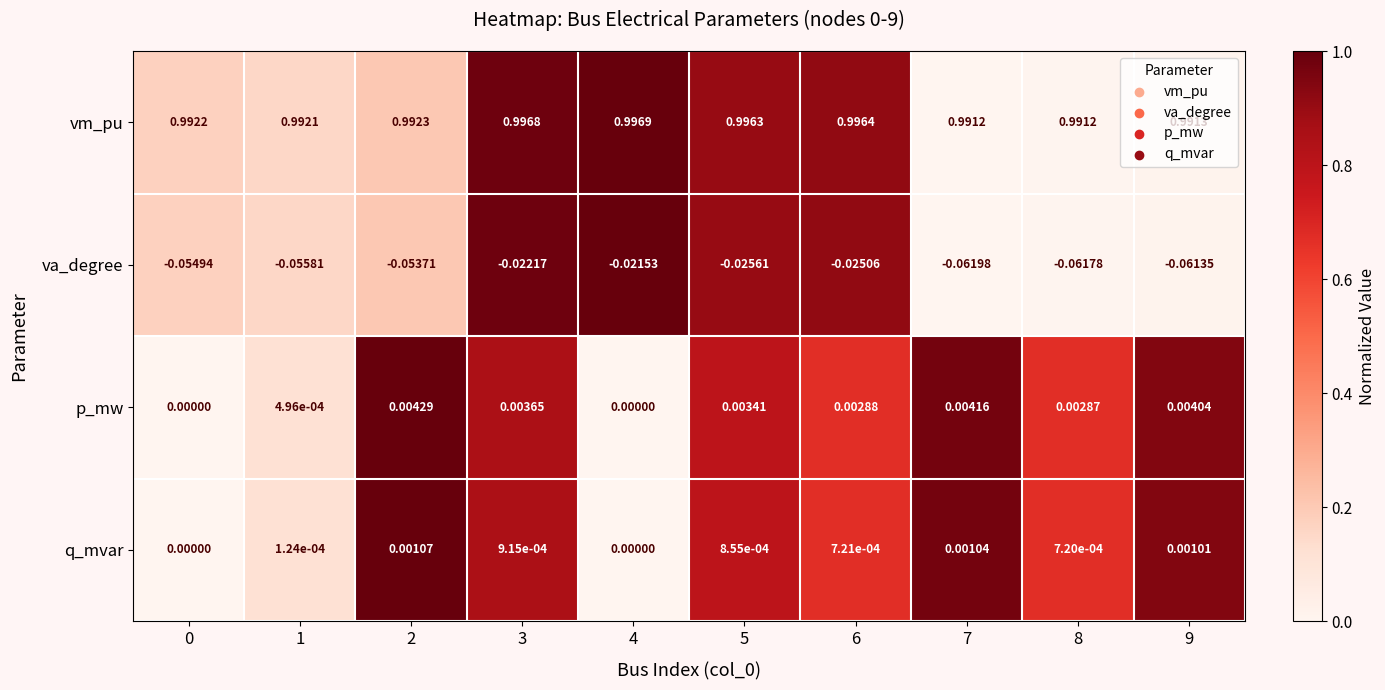

Rank the series by their maximum value, from lowest to highest.

va_degree, q_mvar, p_mw, vm_pu